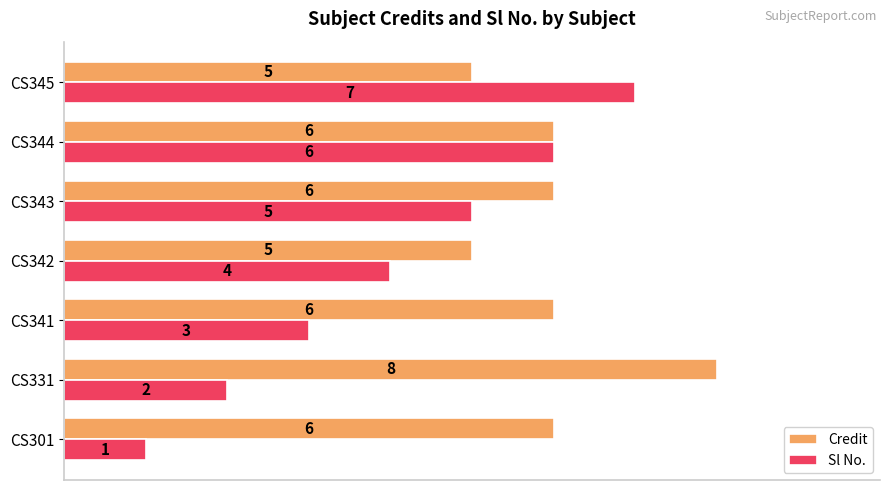

Which series has the largest total across all categories?

Credit